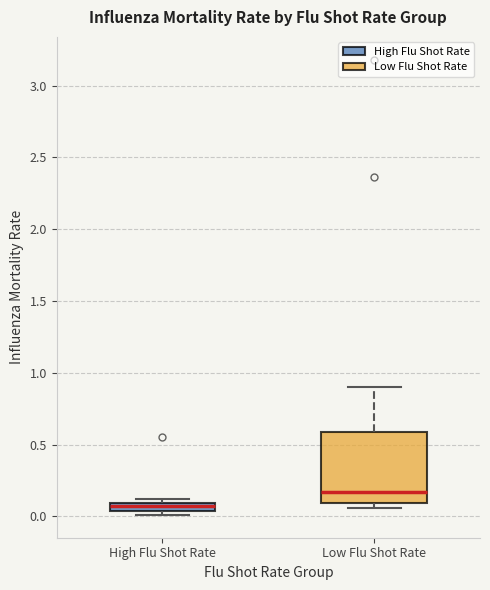

Which box has the lowest median line?

High Flu Shot Rate